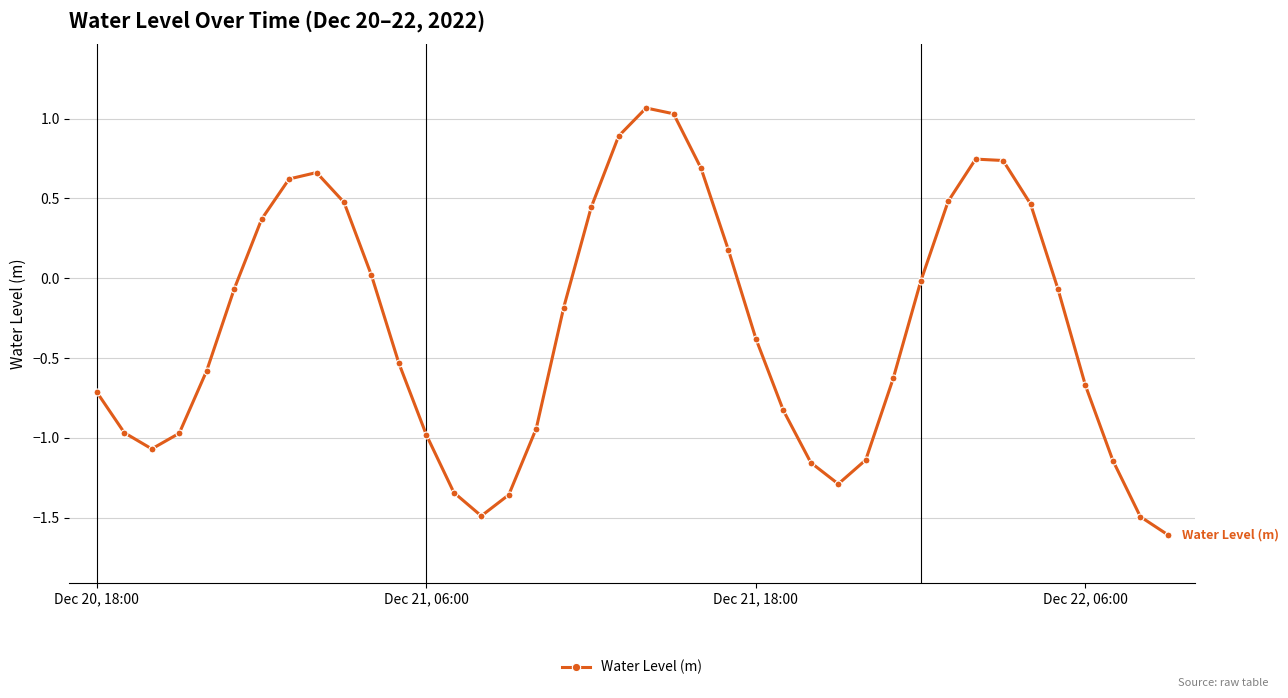

How many points are higher than both their immediate neighbors (excluding endpoints)?

3